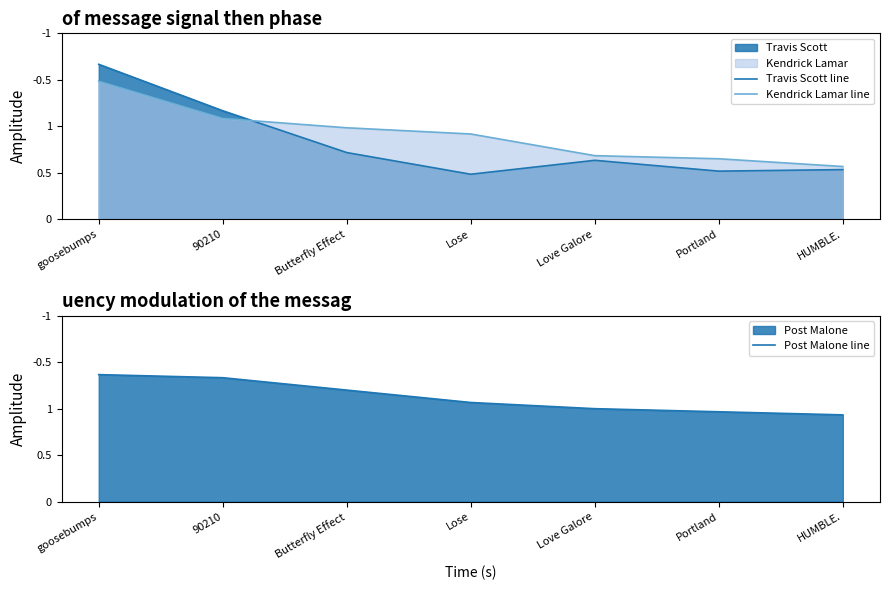

The value of Kendrick Lamar line at Love Galore is 41. True or false?

True